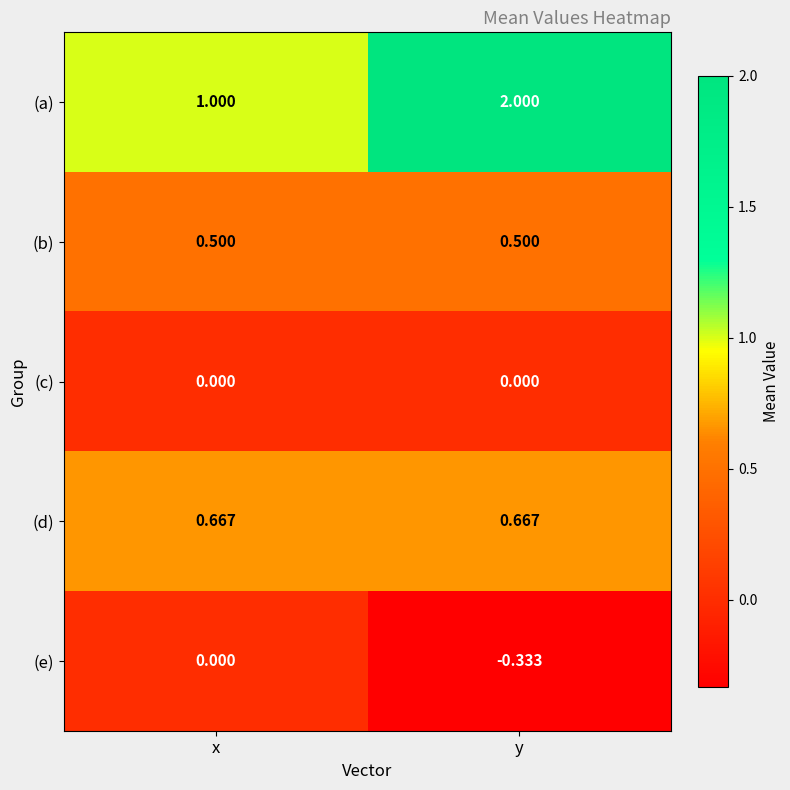

Rank the categories by (e) value from lowest to highest.

y, x